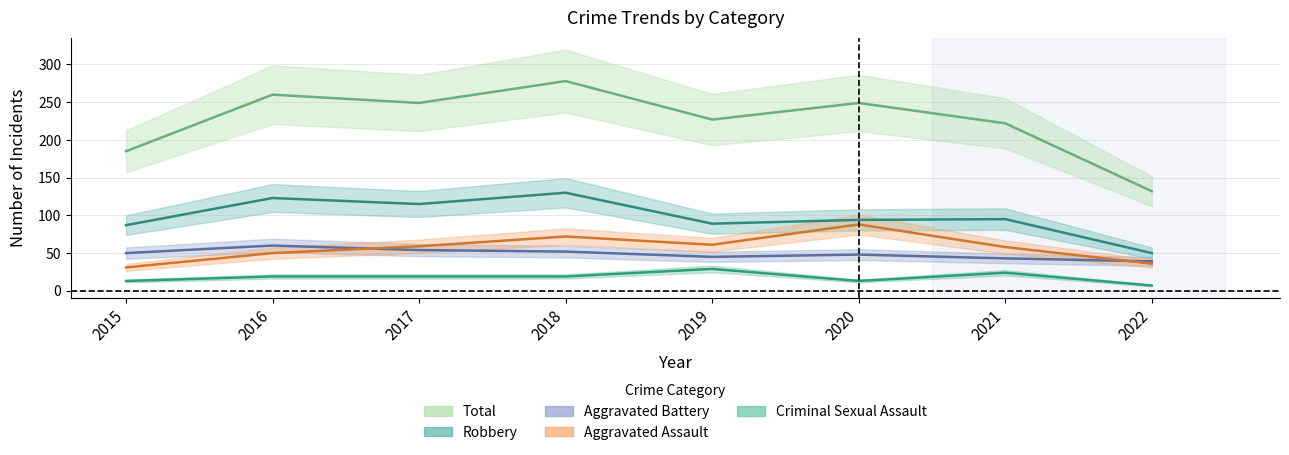

List the labels in order of Aggravated Assault value, largest first.

2020, 2018, 2019, 2017, 2021, 2016, 2022, 2015